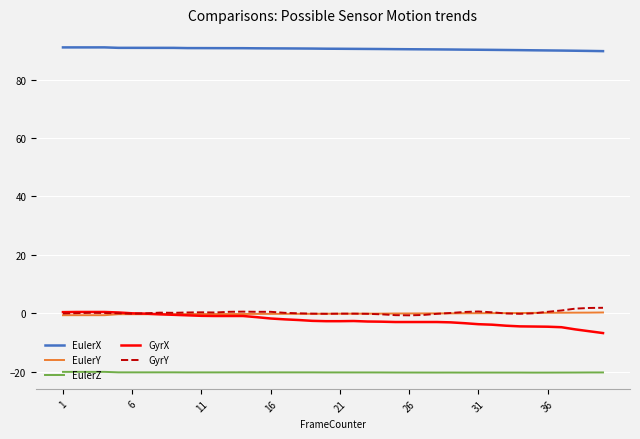

Which series has the largest total across all categories?

EulerX